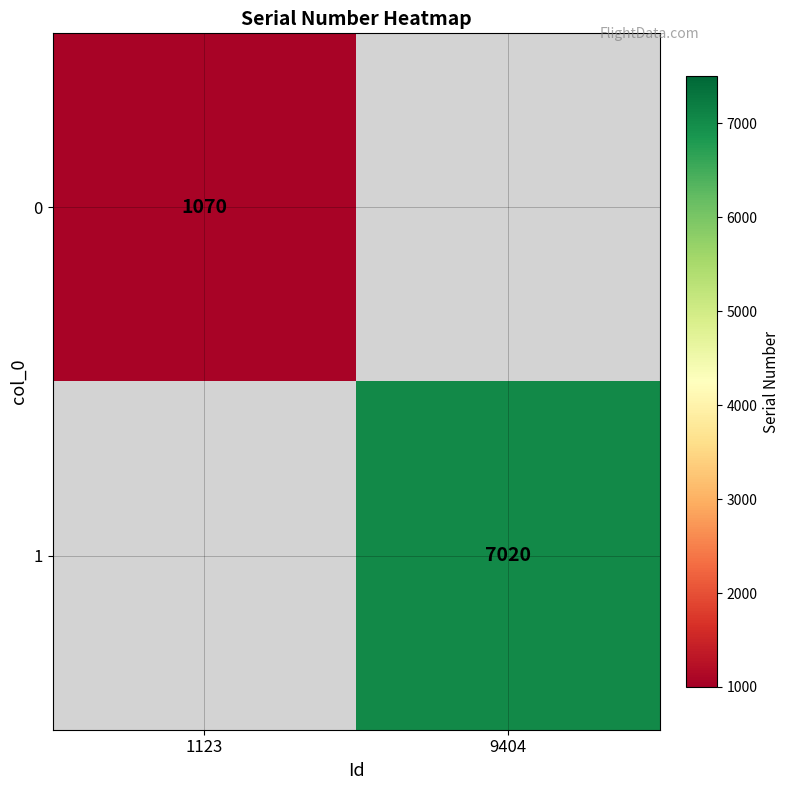

The 1 series shows 7020 at 9404. True or false?

True